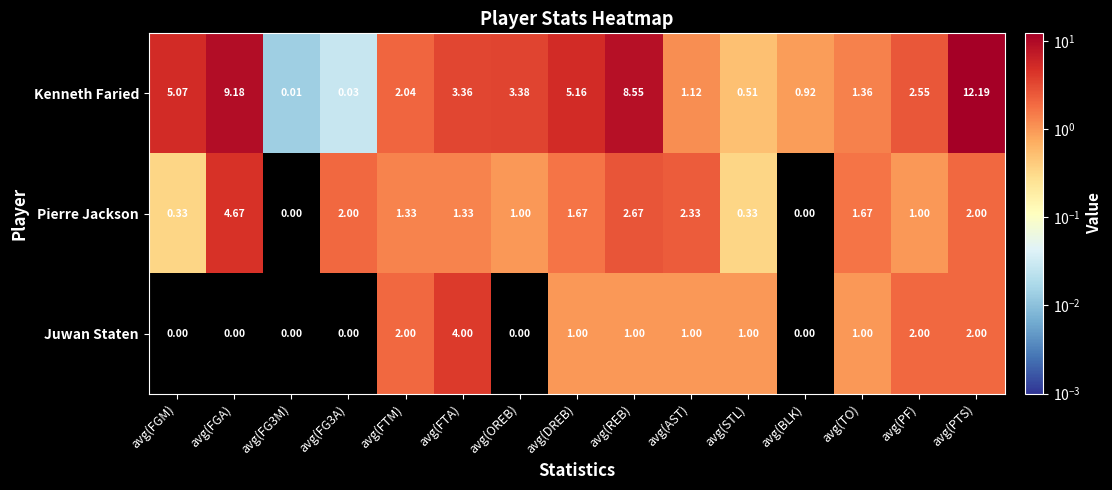

Which label corresponds to the largest value in the chart?

avg(PTS)